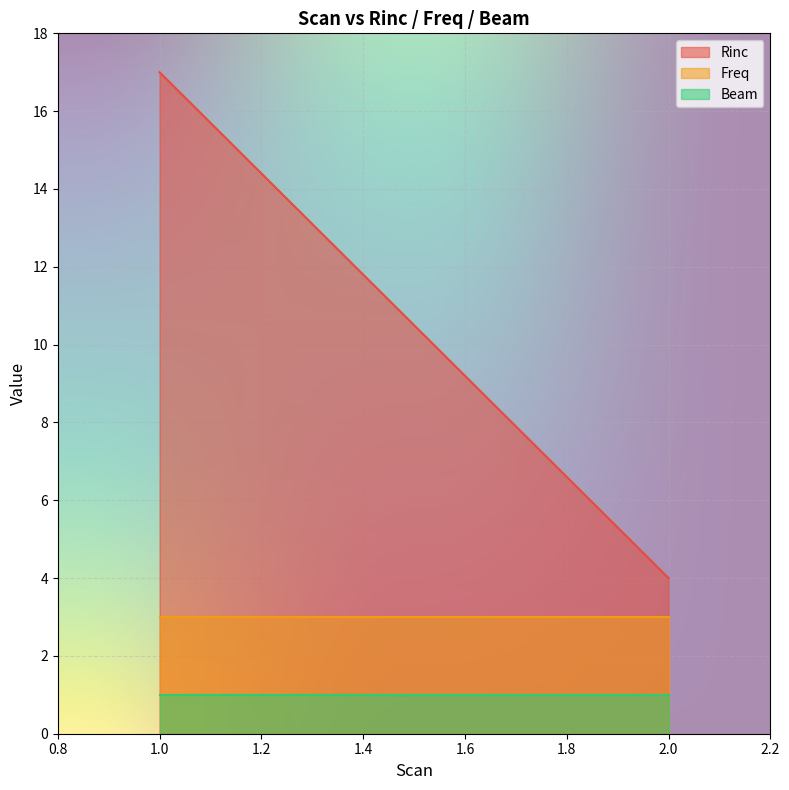

What are all the series names shown in the legend?

Rinc, Freq, Beam